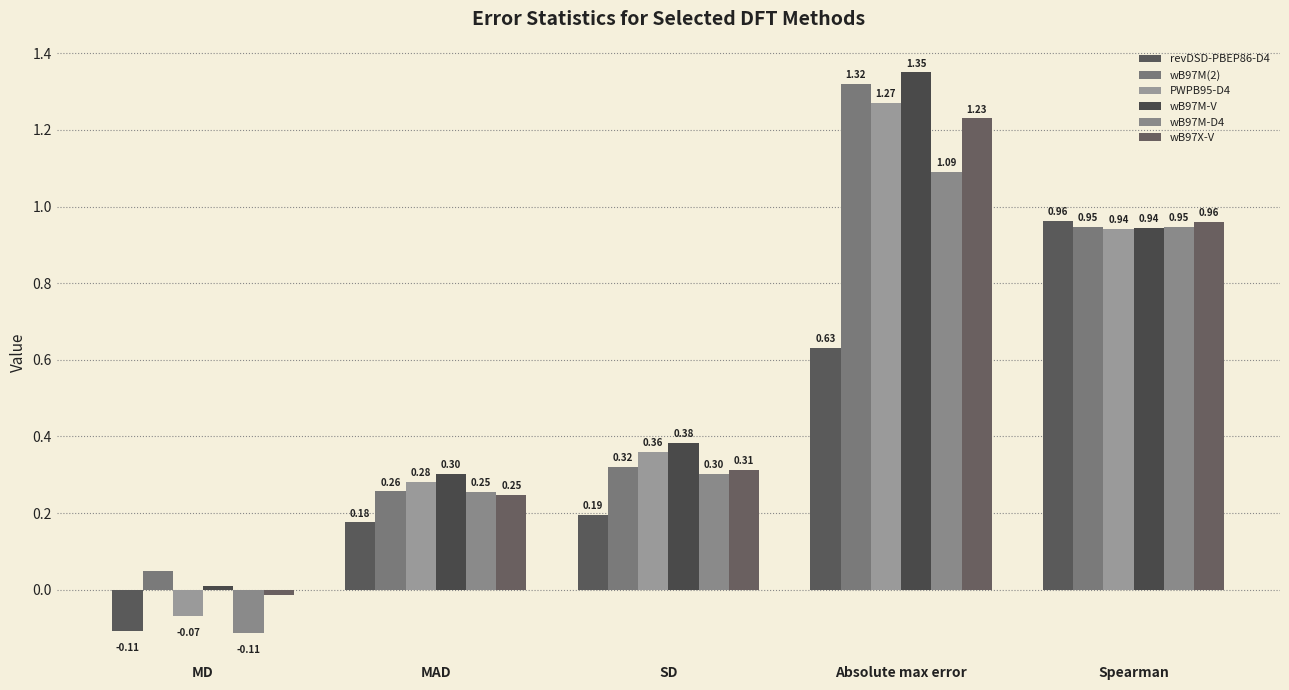

Reading left to right, extract all data points from this chart.

revDSD-PBEP86-D4: -0.1	0.2	0.2	0.6	1.0
wB97M(2): 0.0	0.3	0.3	1.3	0.9
PWPB95-D4: -0.1	0.3	0.4	1.3	0.9
wB97M-V: 0.0	0.3	0.4	1.4	0.9
wB97M-D4: -0.1	0.3	0.3	1.1	0.9
wB97X-V: -0.0	0.2	0.3	1.2	1.0